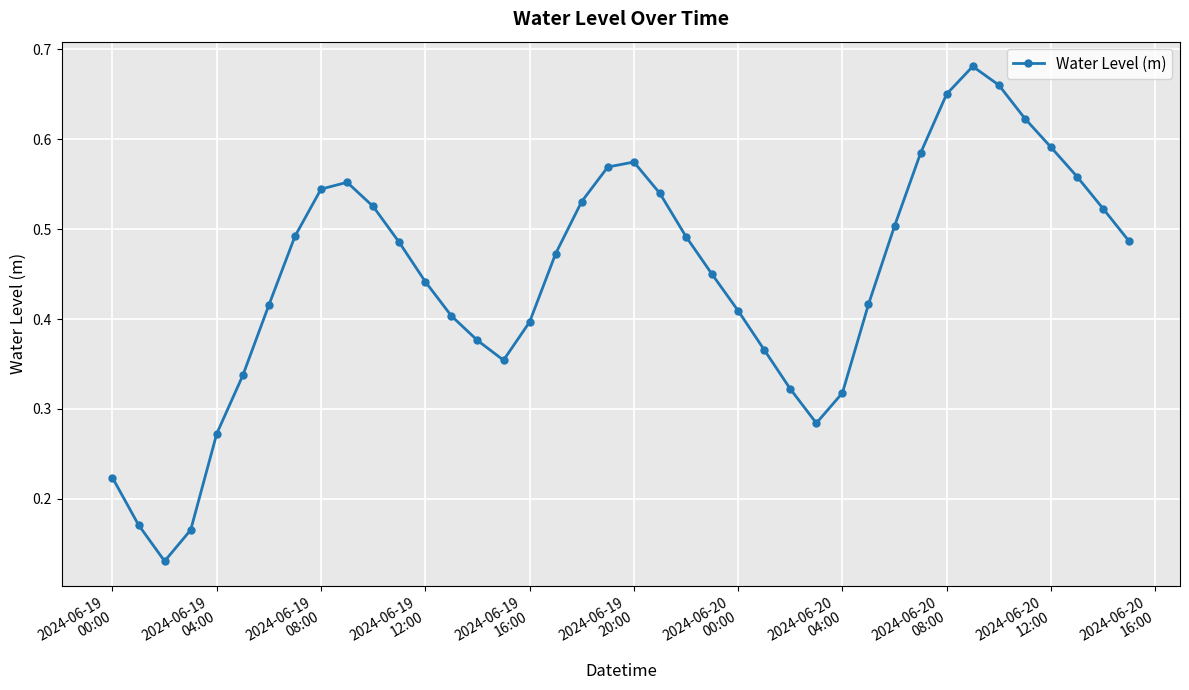

Does the chart display data point markers on the line(s)?

Yes